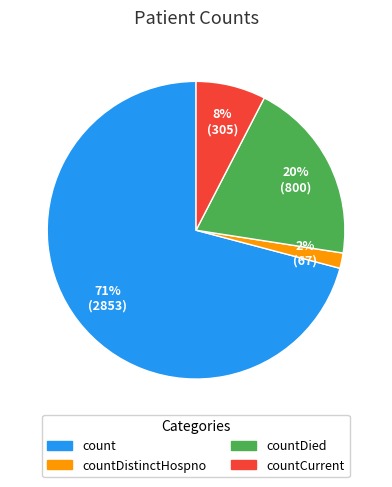

To the nearest percent, what is the average slice percentage?

25%